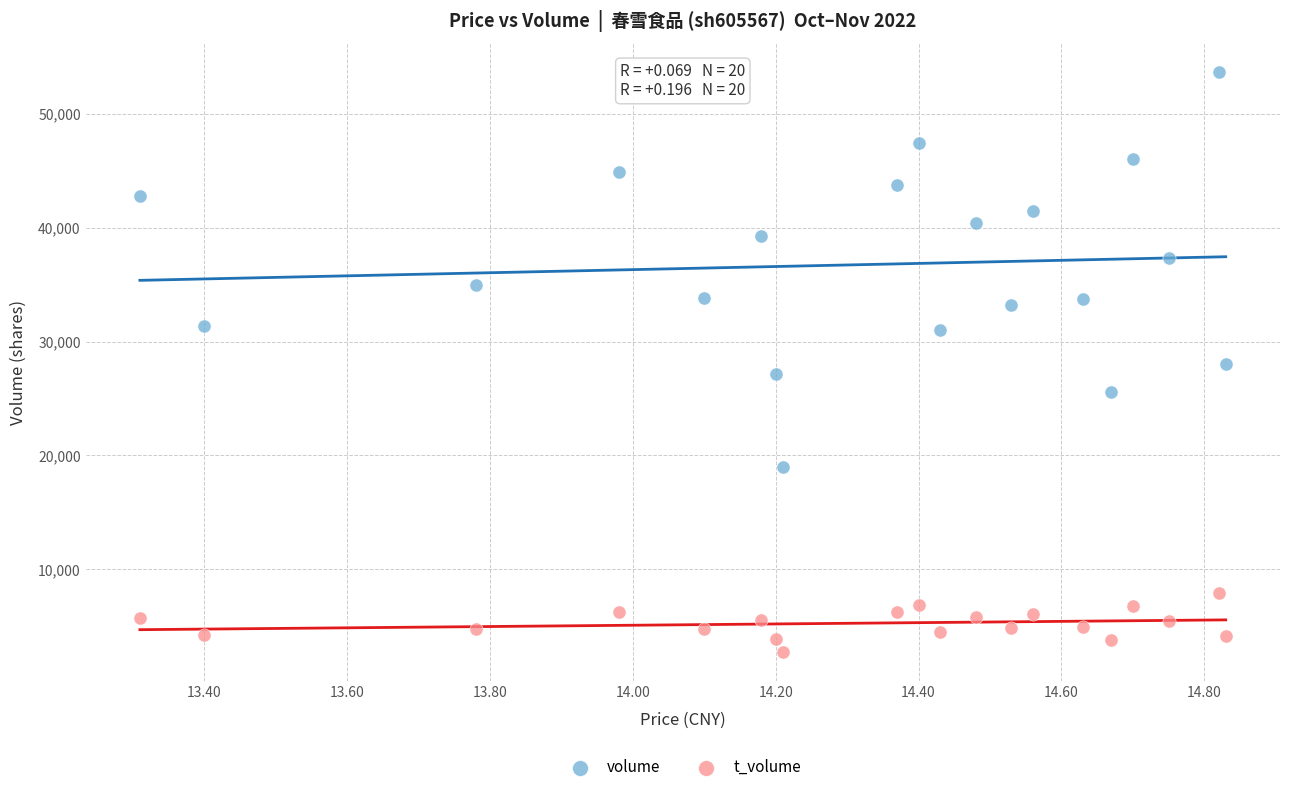

Which series has the largest Y range (max minus min)?

volume